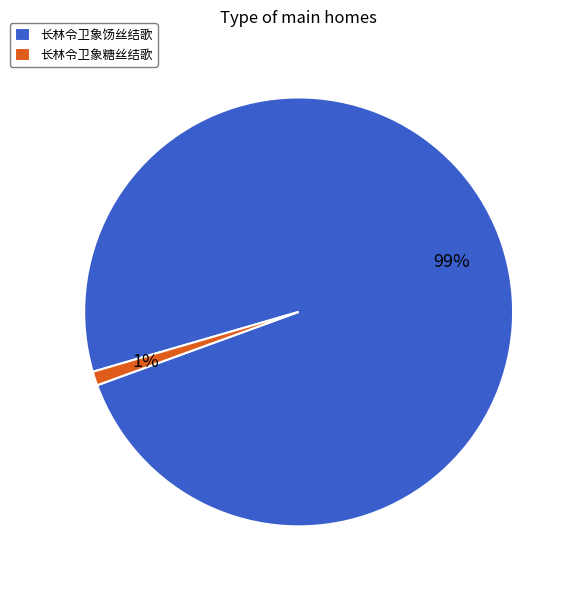

To the nearest percent, what is the combined percentage of 长林令卫象糖丝结歌 and 长林令卫象饧丝结歌?

100%